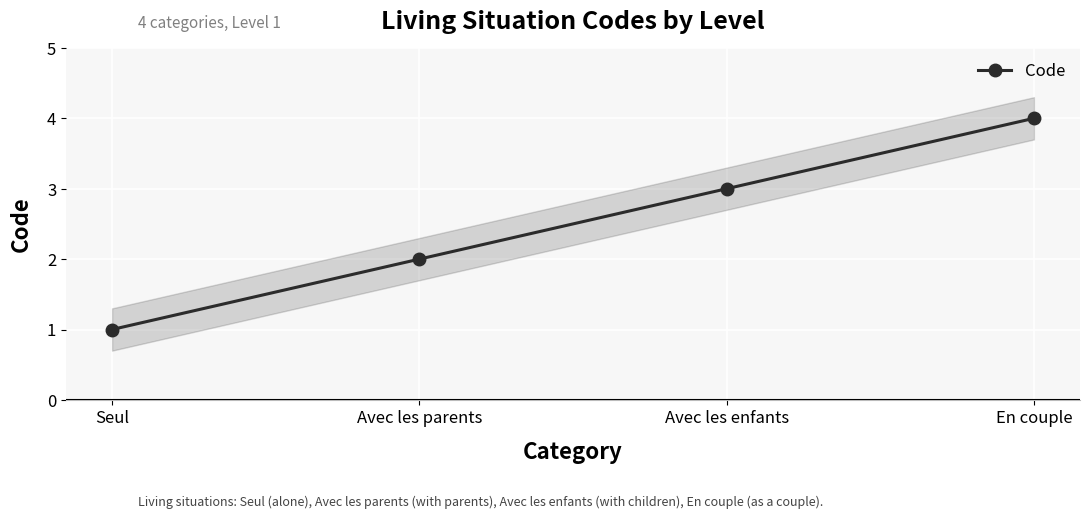

What is the difference between the second highest and minimum values?

2